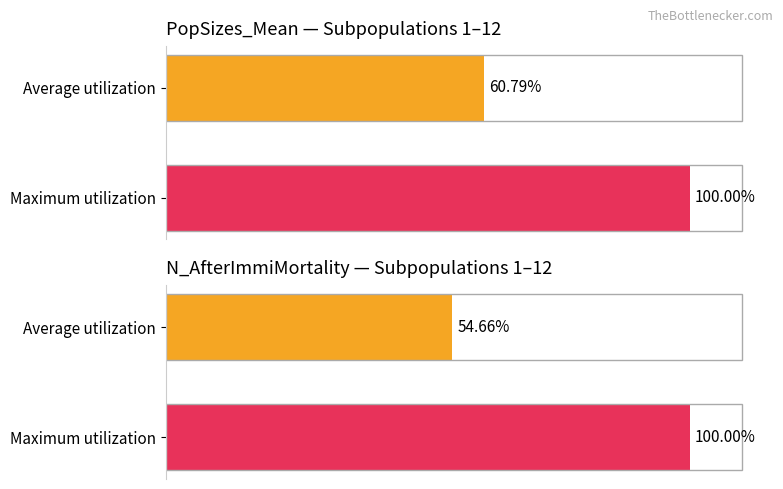

How many series are shown in this chart?

2